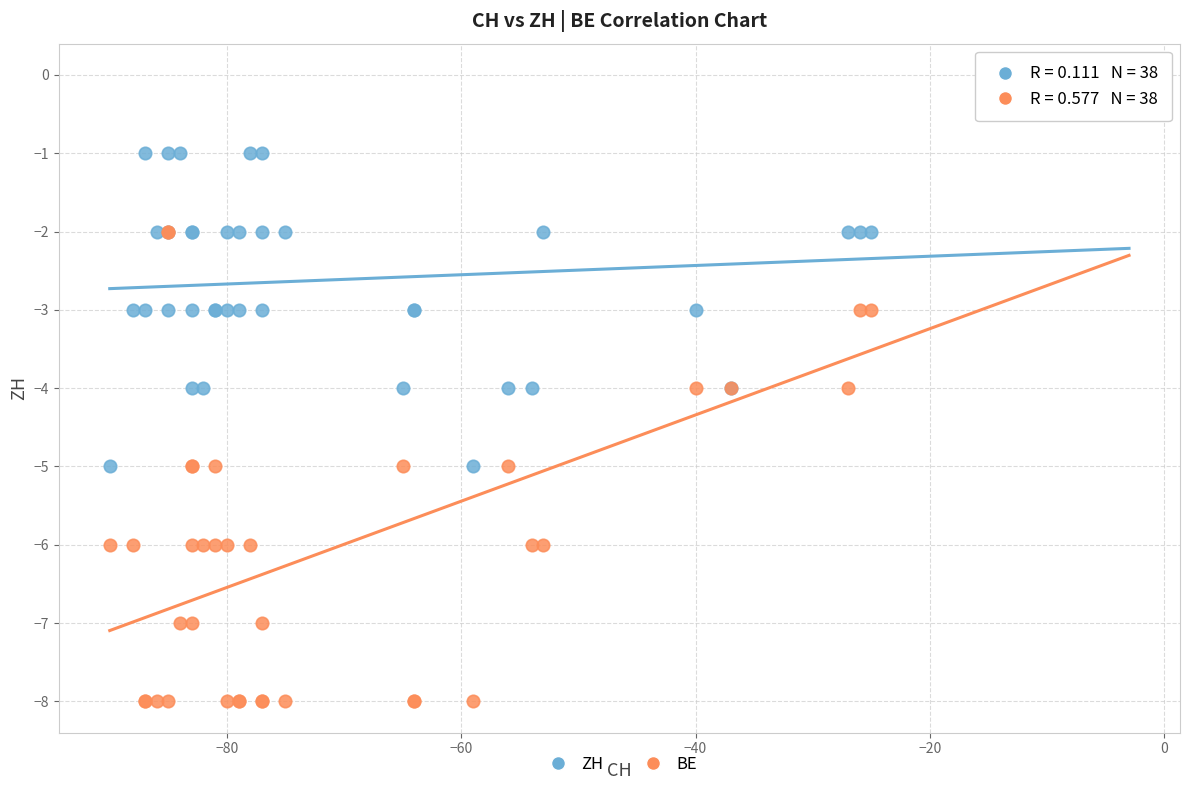

What are all the series names shown in the legend?

ZH, BE